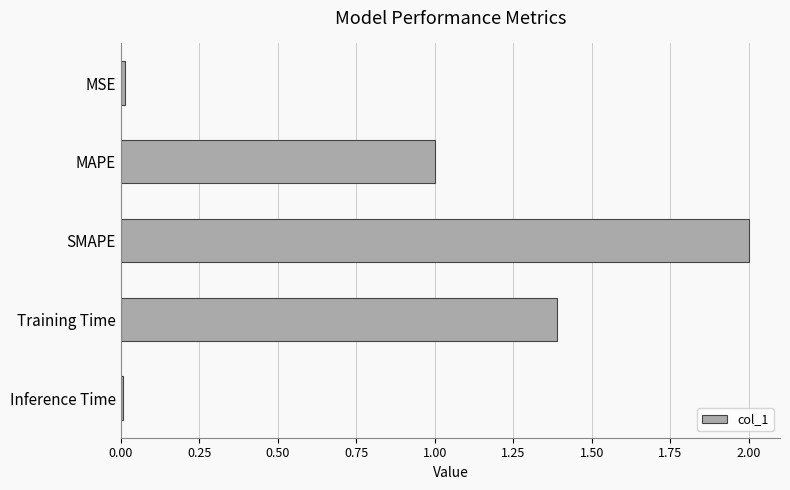

What is the label of the 3rd bar from the bottom?

SMAPE